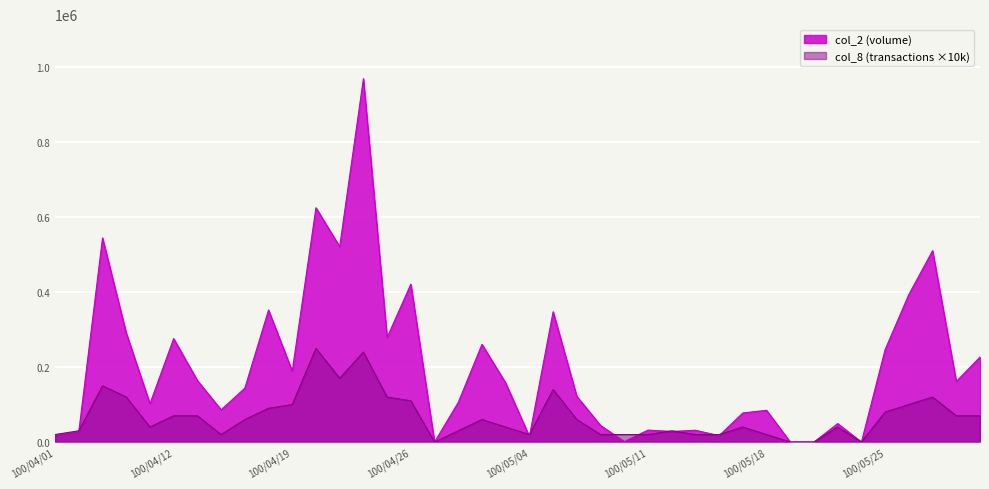

What is the difference between the second highest and minimum values in the col_2 series?

624840